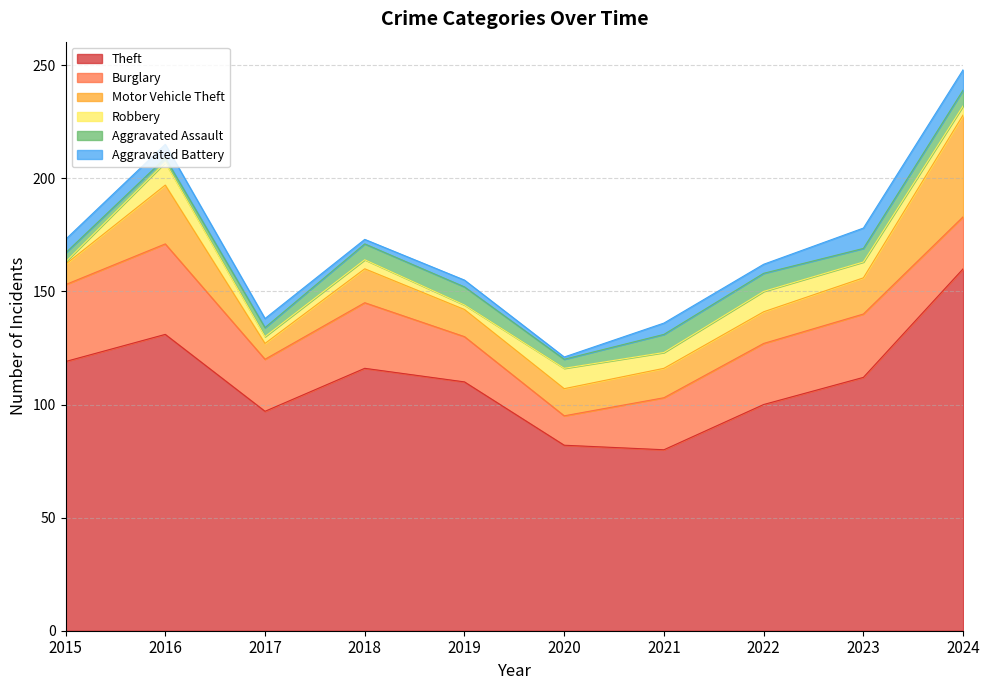

In Burglary, how many points are higher than both neighbors (excluding endpoints)?

3